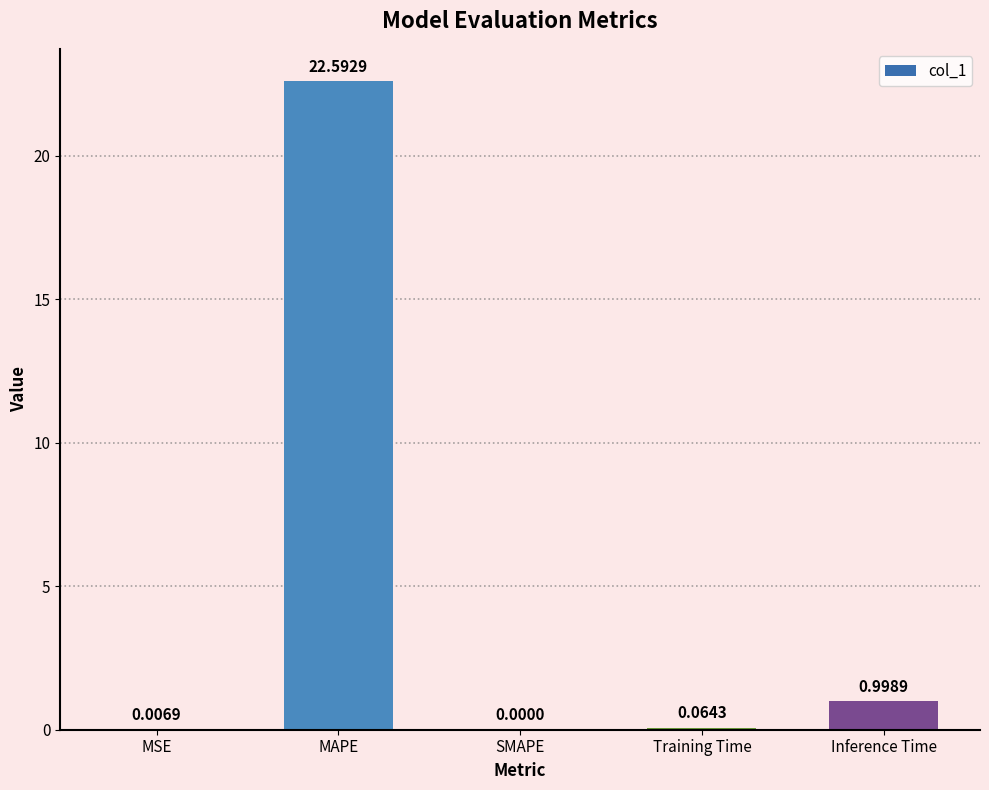

What is the sum of the values at Inference Time and MAPE?

23.6